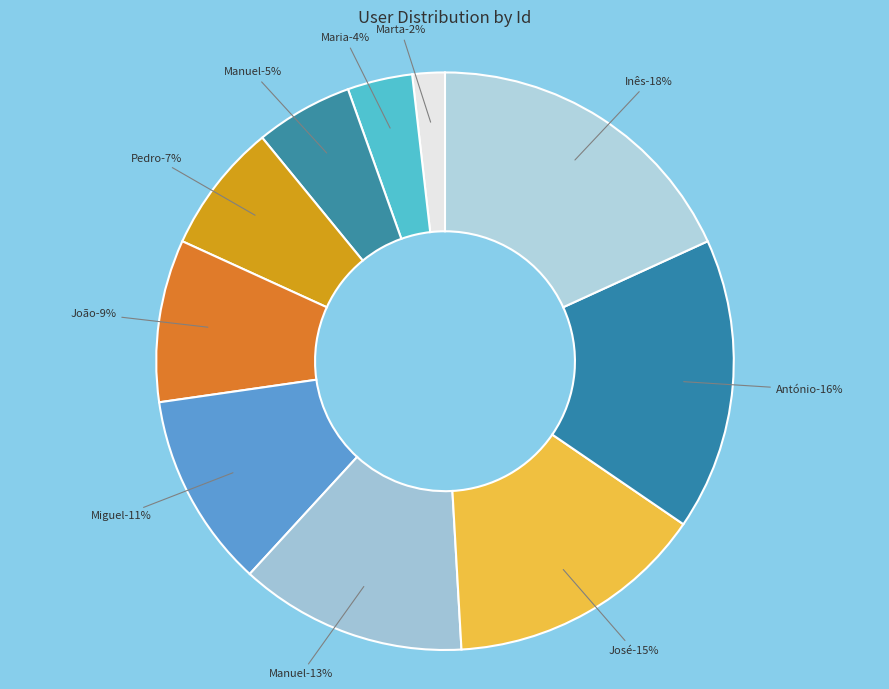

Is it true that Pedro is 7% of the pie?

True